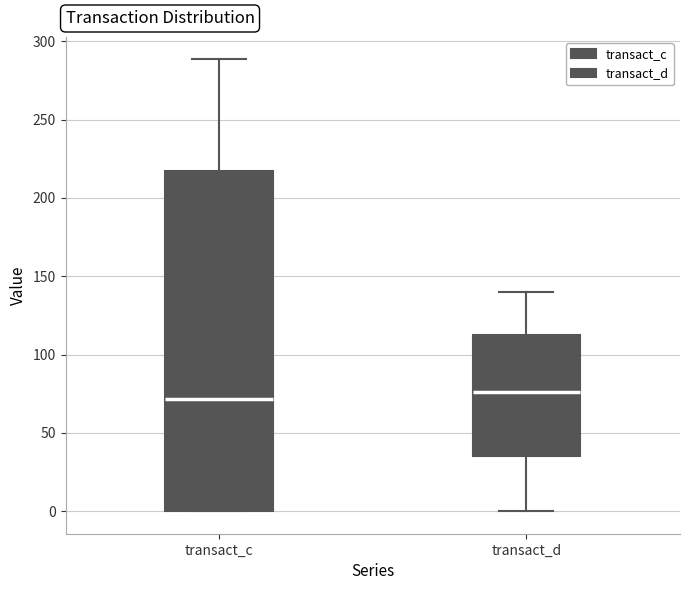

Where does the median line of the box for transact_d sit on the y-axis? The values are not printed on the chart, so give them approximately, as read against the axis.

75